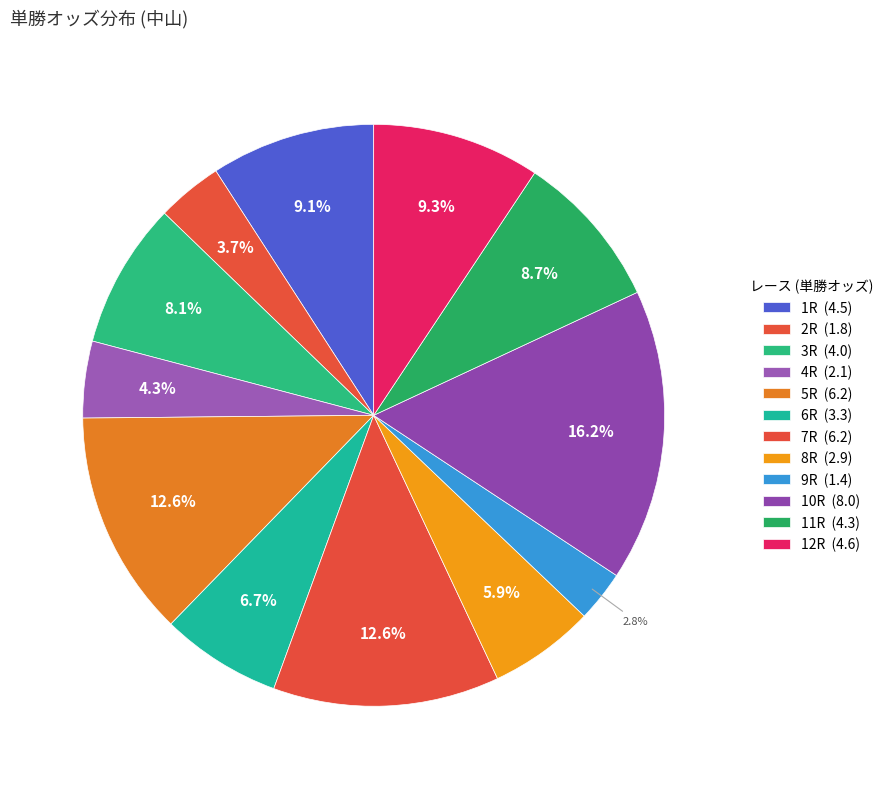

What is the ratio of the value at 9R to the value at 4R?

0.7